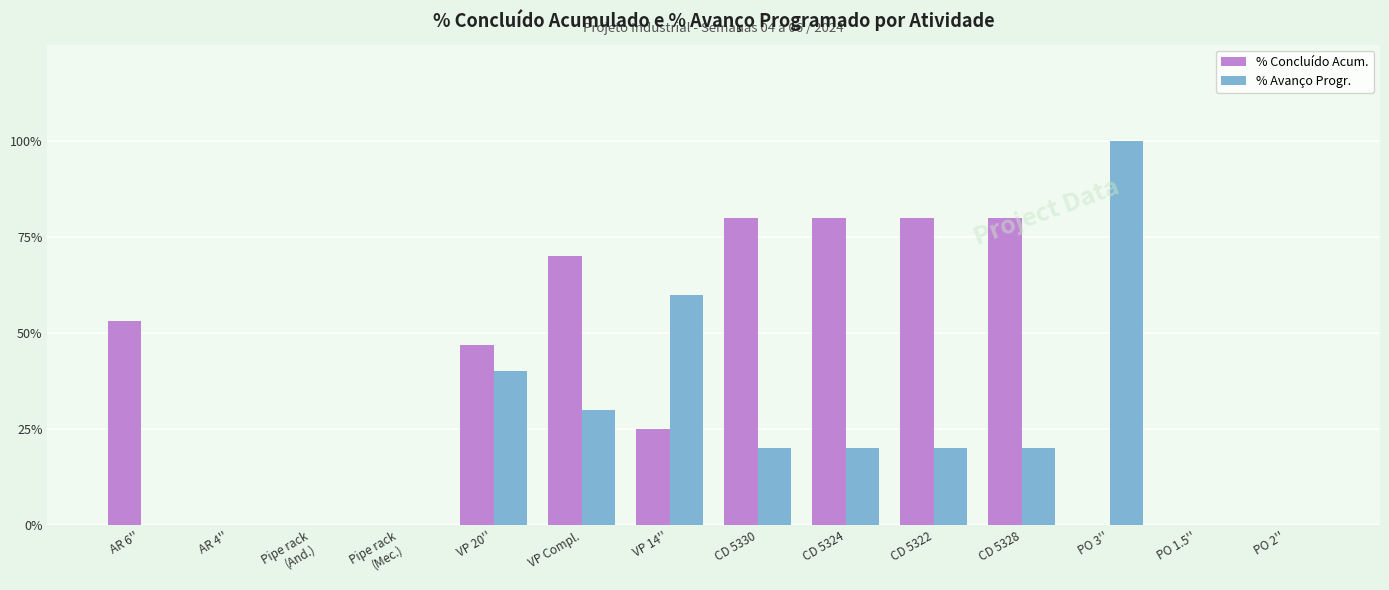

What is the label of the 1st bar from the left?

AR 6''